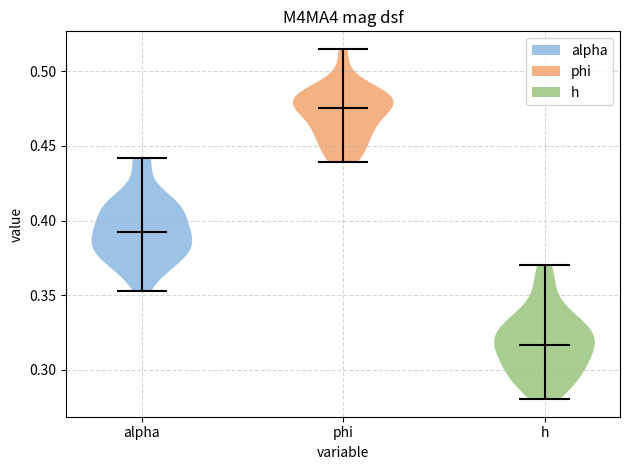

Reading left to right, read every violin against the y-axis: where its median line is, and the lowest and highest points it reaches. The values are not printed on the chart, so give them approximately, as read against the axis.

alpha: median line 0.390, lowest point 0.355, highest point 0.440
phi: median line 0.475, lowest point 0.440, highest point 0.515
h: median line 0.315, lowest point 0.280, highest point 0.370